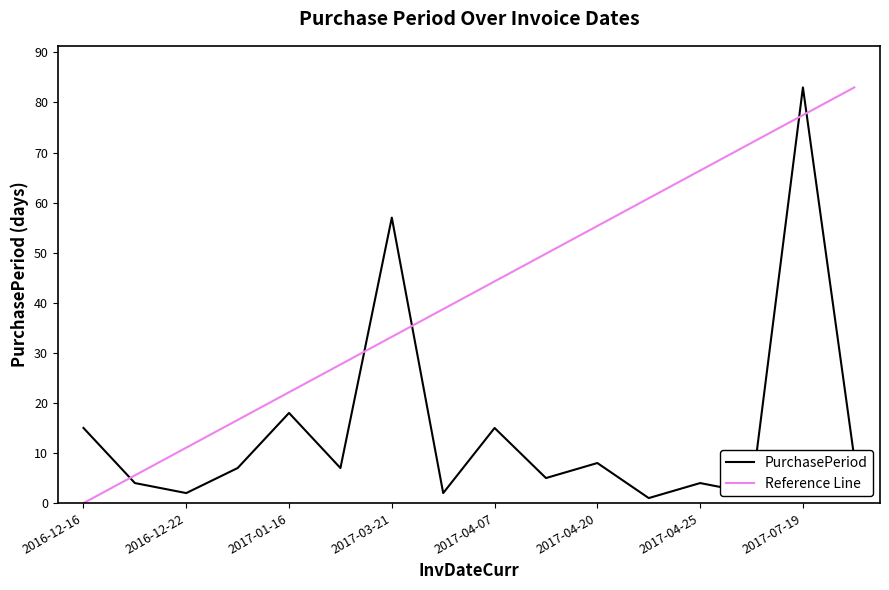

How many data points does each series have?

16